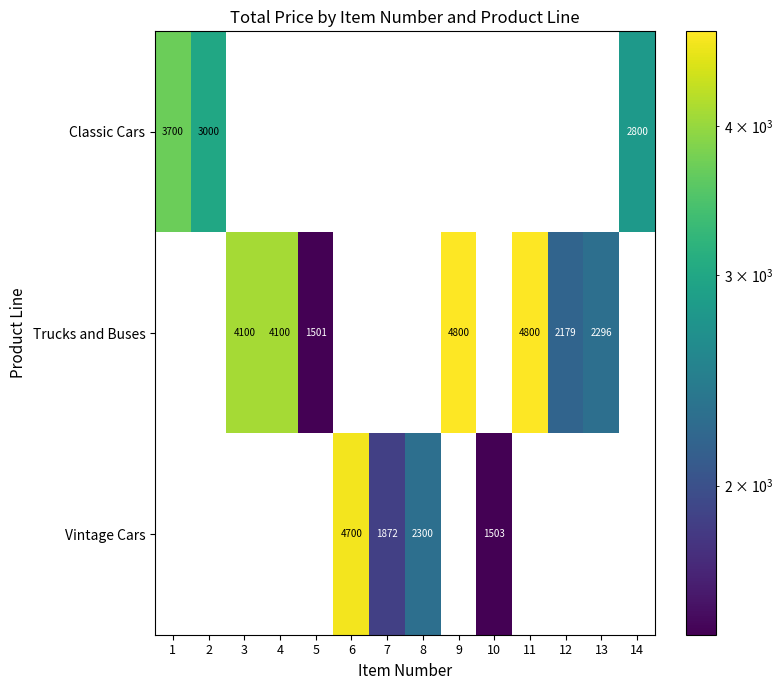

What is the difference between the Vintage Cars values at 10 and 6?

3197